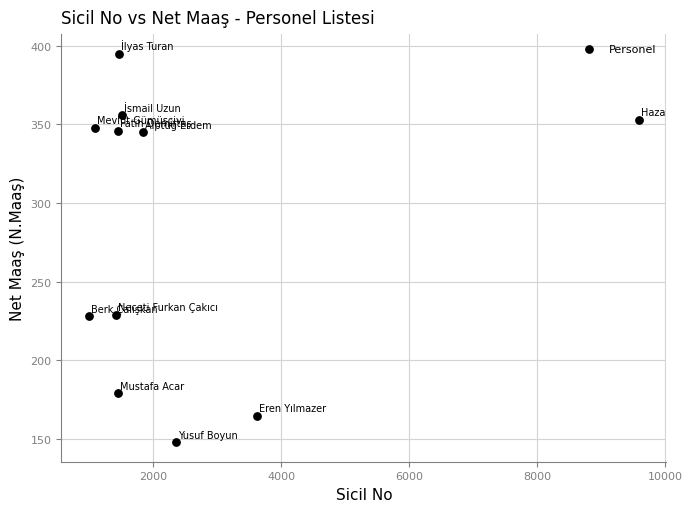

What is the average X value?

2442